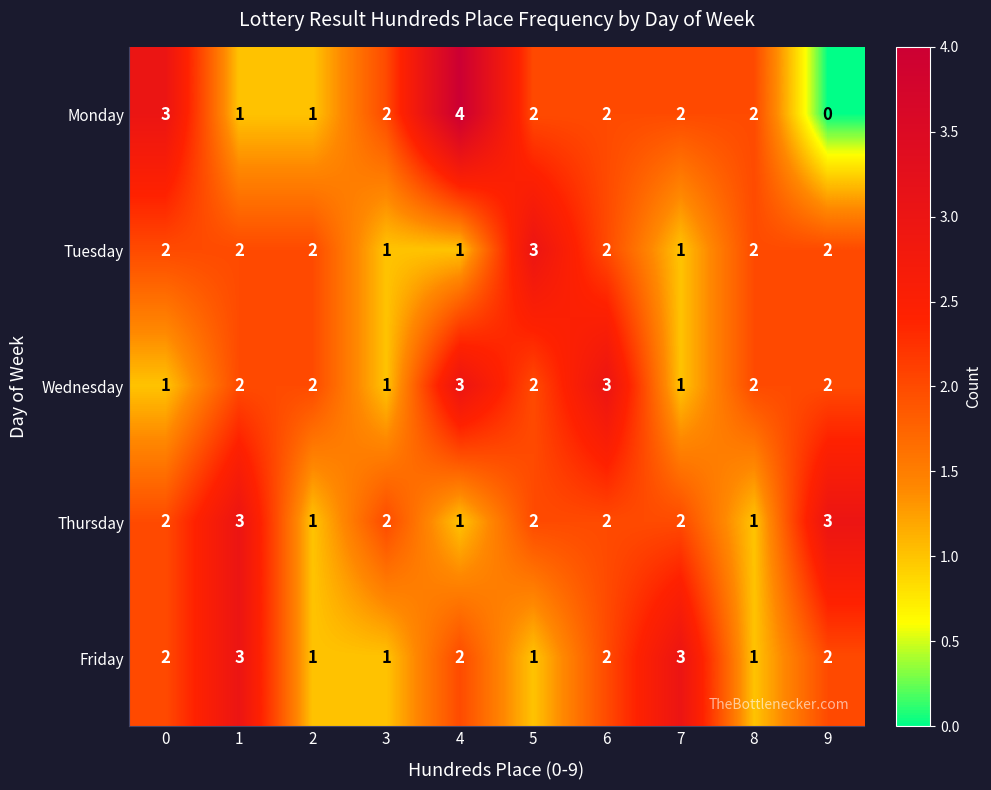

Which series changed the most between 0 and 2?

Monday